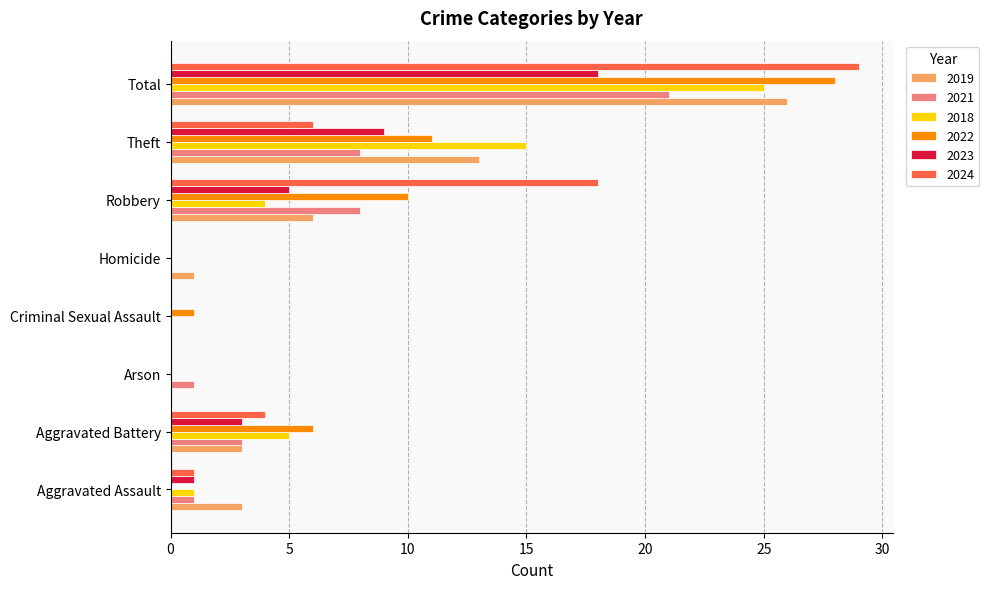

What is the sum of all 2024 values?

58